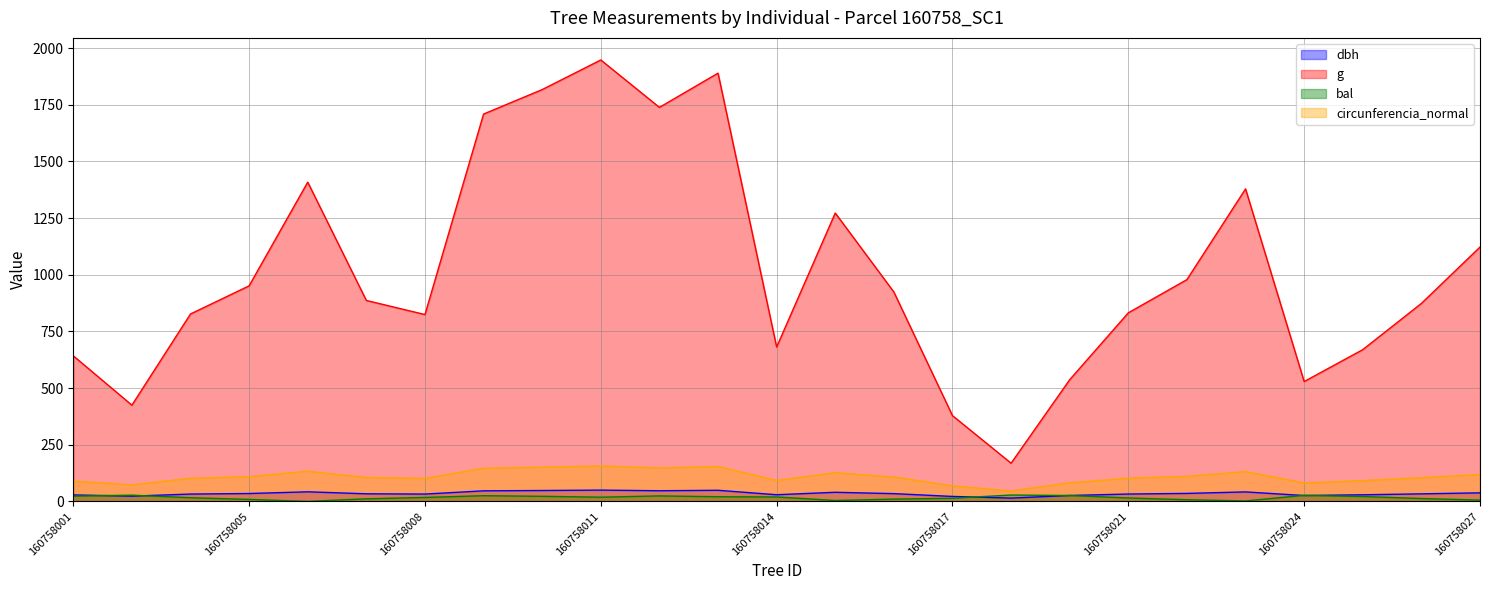

What is the value of the bal point at the 8th from the left?

25.2